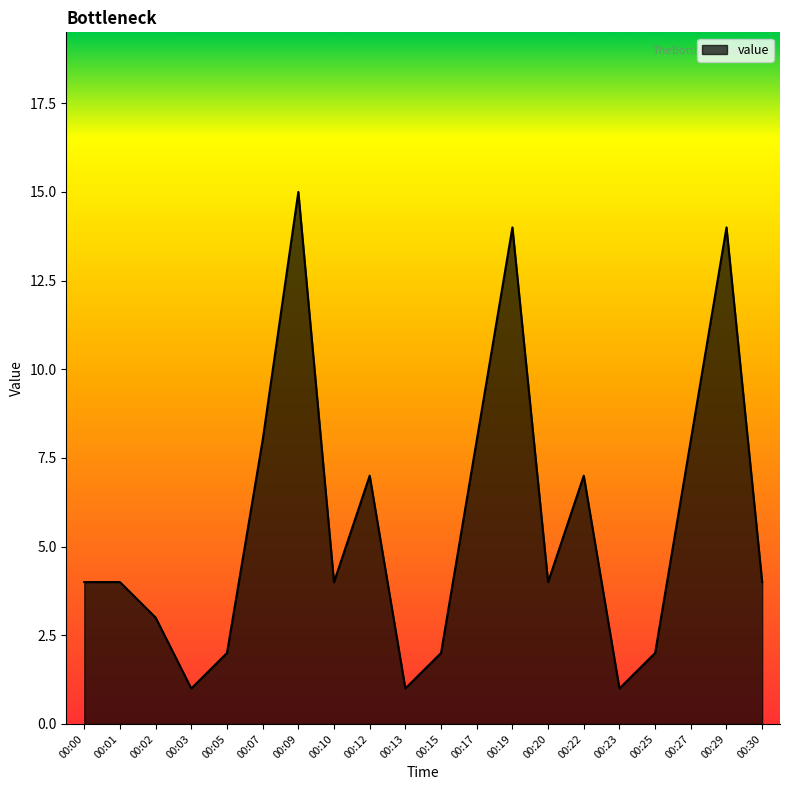

What is the approximate value at 00:09, to the nearest 10?

20